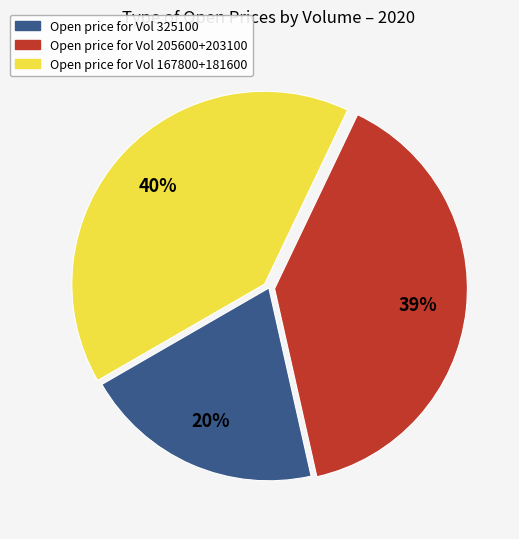

Does any single category account for the majority?

No